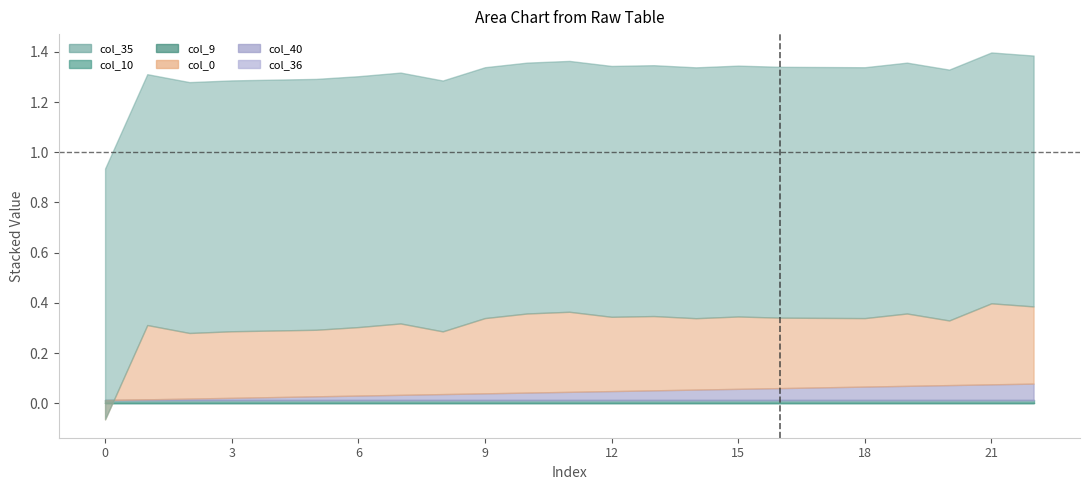

At which category does col_0 reach its first local peak?

1